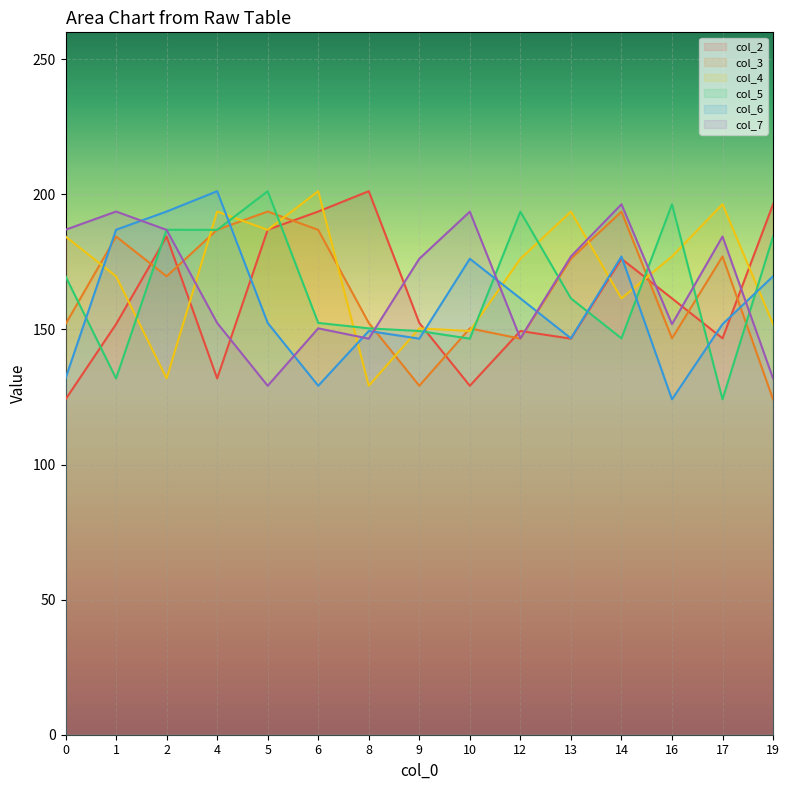

What is the difference between the maximum and minimum values in the col_4 series?

72.0